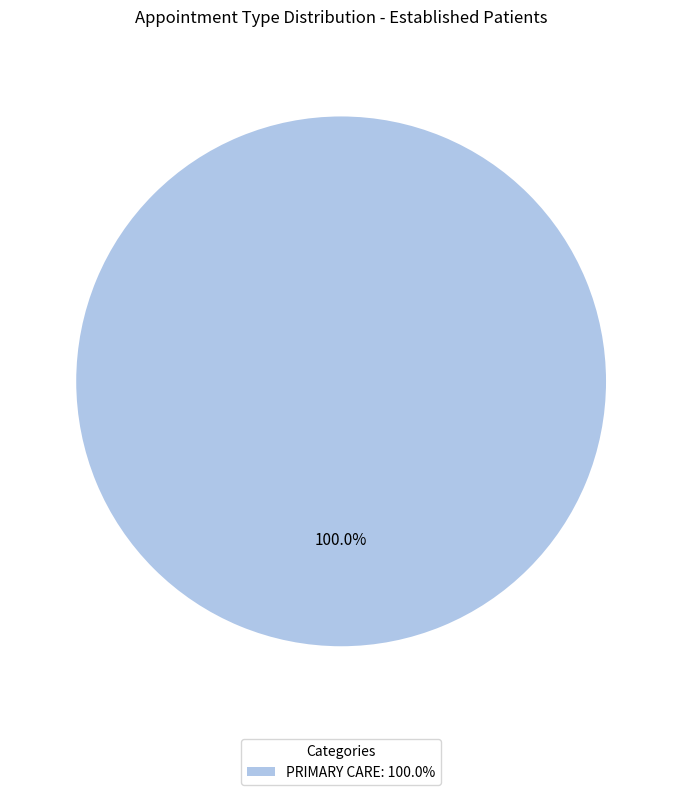

Which category accounts for the majority?

PRIMARY CARE: 100.0%